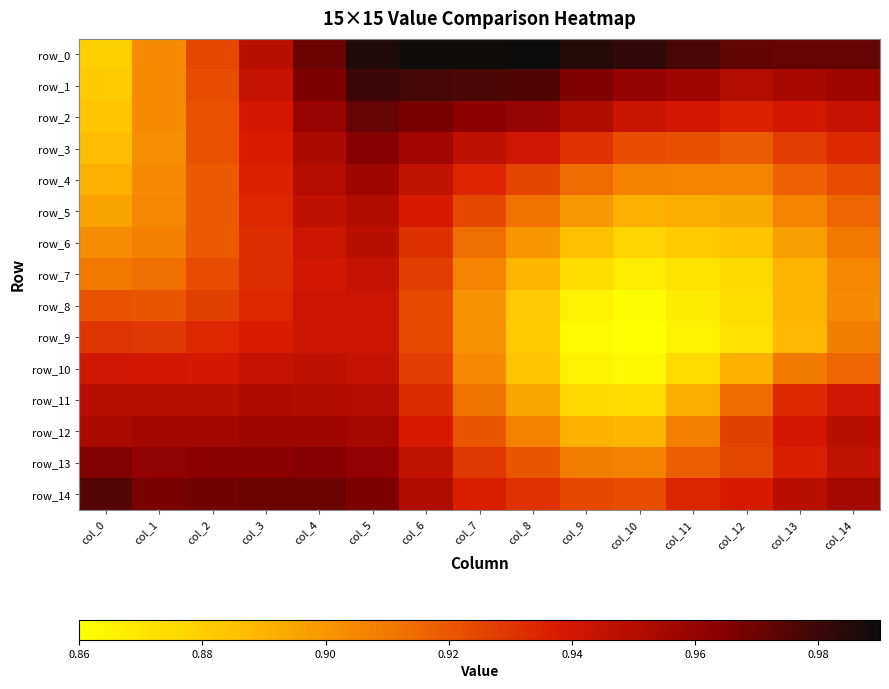

Between col_8 and col_9, which series saw the biggest shift?

row_11